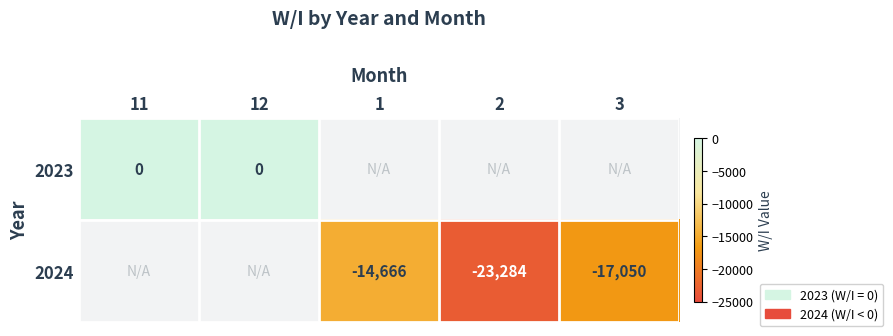

True or false: 2024 has a value of -14666 at 1.

True